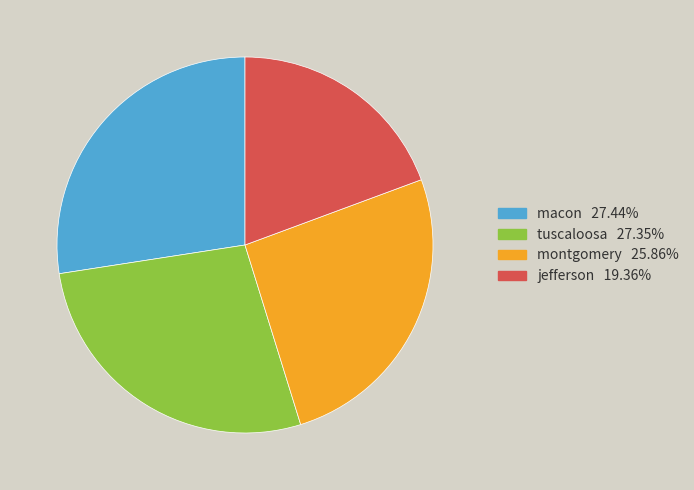

Is the sum of macon and montgomery greater than half?

Yes